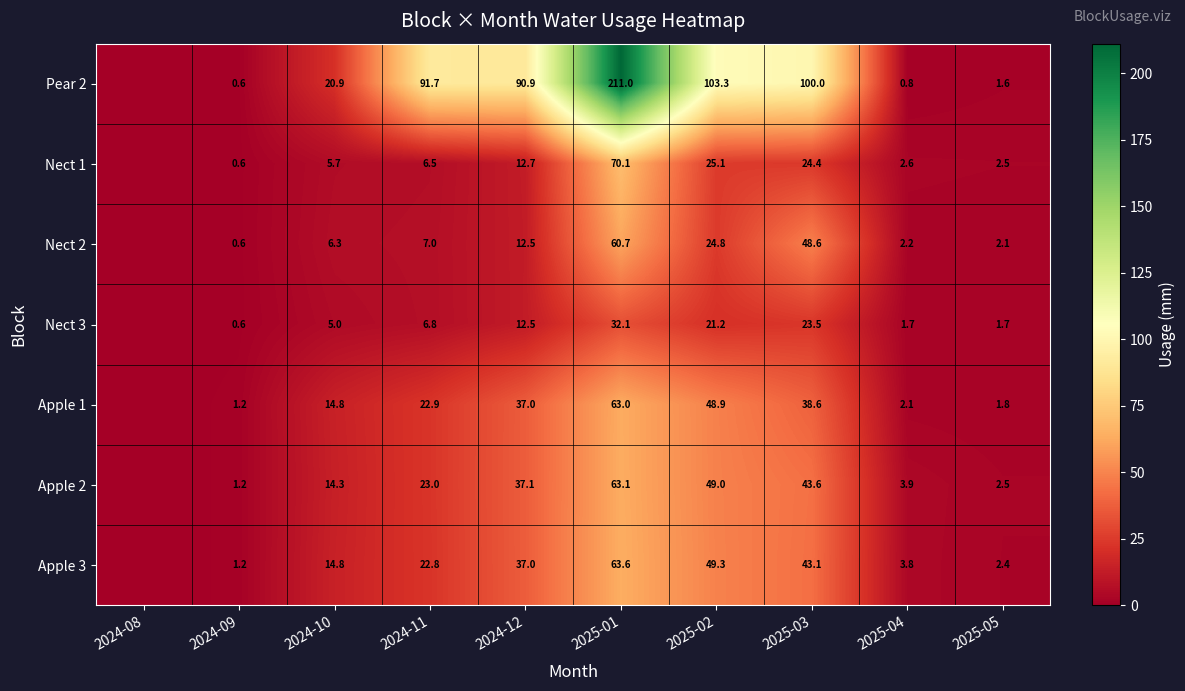

At 2025-01, list the series in order from smallest to largest.

Nect 3, Nect 2, Apple 1, Apple 2, Apple 3, Nect 1, Pear 2